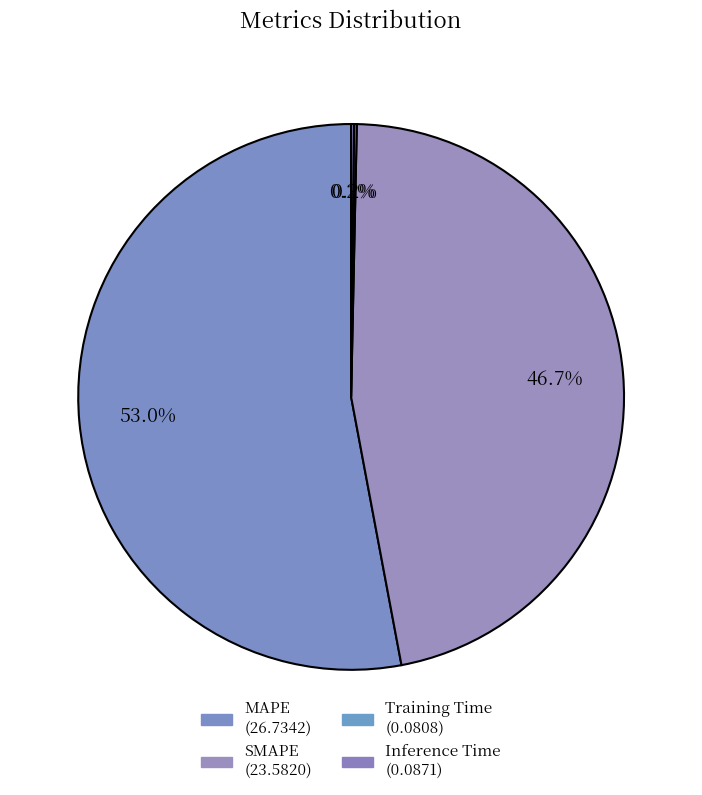

What is the majority slice?

MAPE